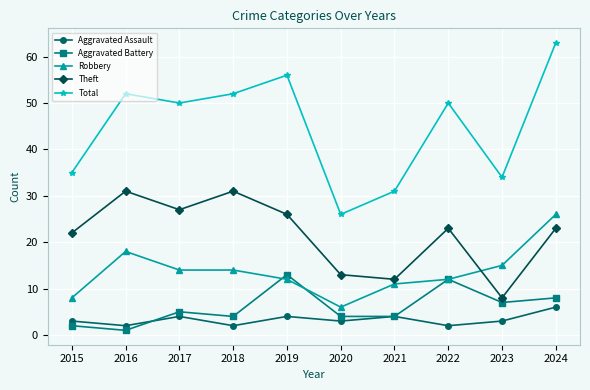

Read the Theft value at 2024.

23